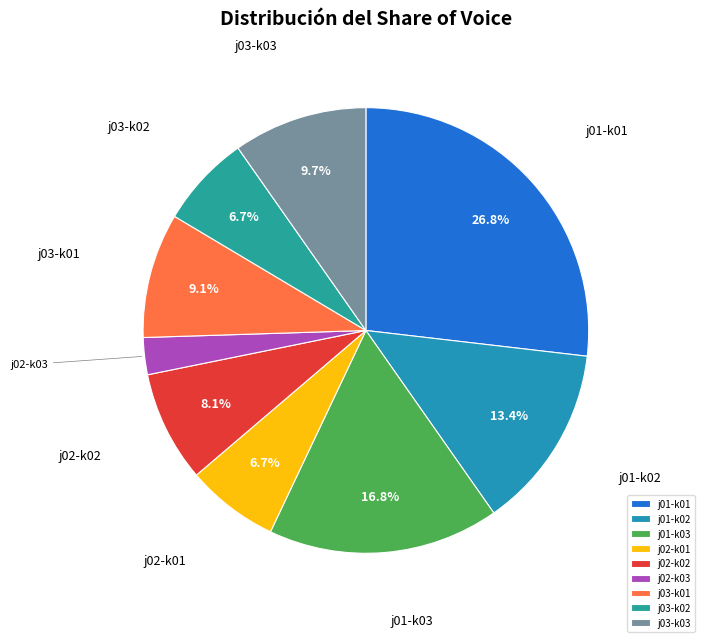

Does j02-k02 account for over 50% of the chart?

No